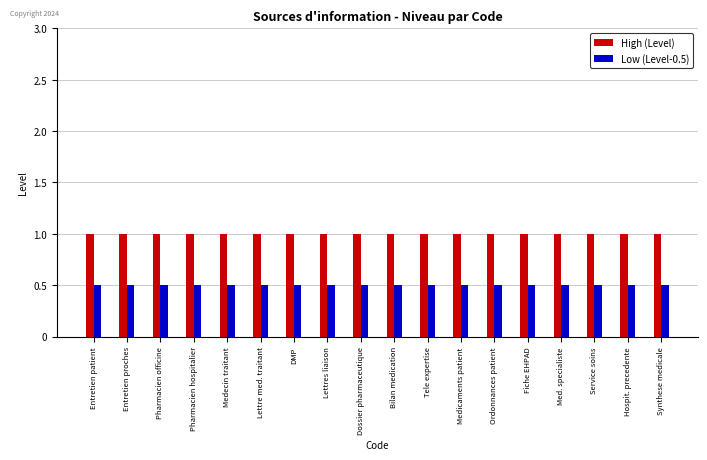

What position from the right is Hospit. precedente?

2